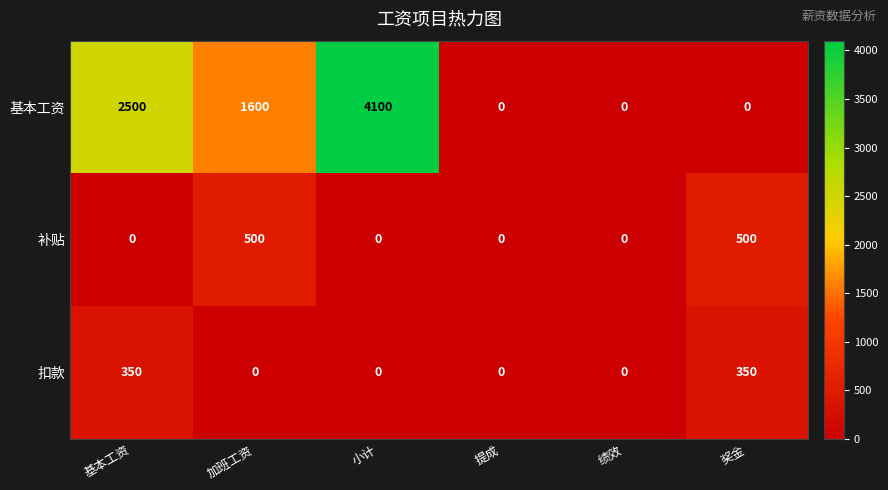

What is the sum of all 扣款 values?

700